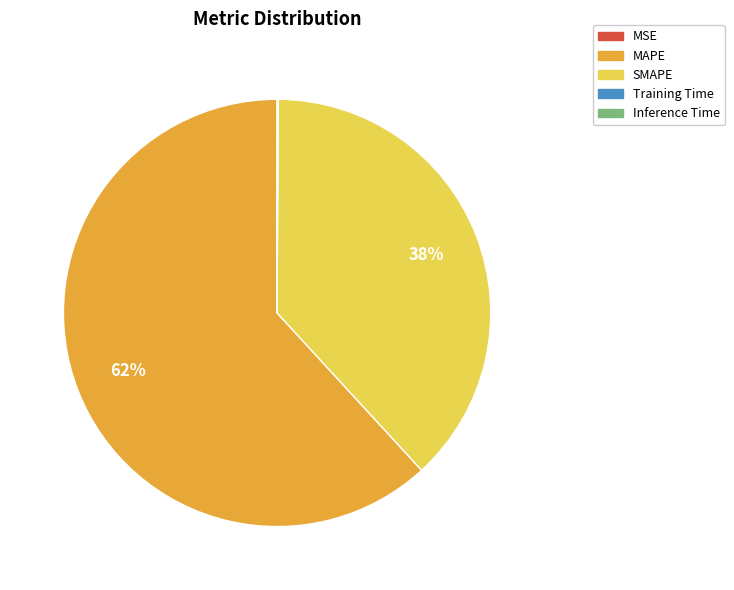

Which category has the biggest portion of the pie?

MAPE